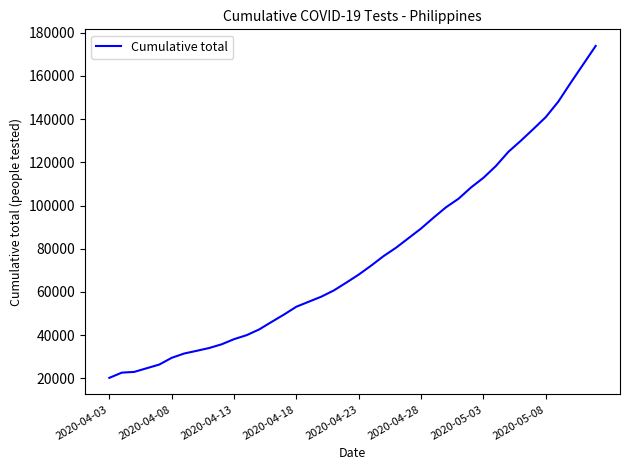

What is the maximum value shown in the chart?

173819